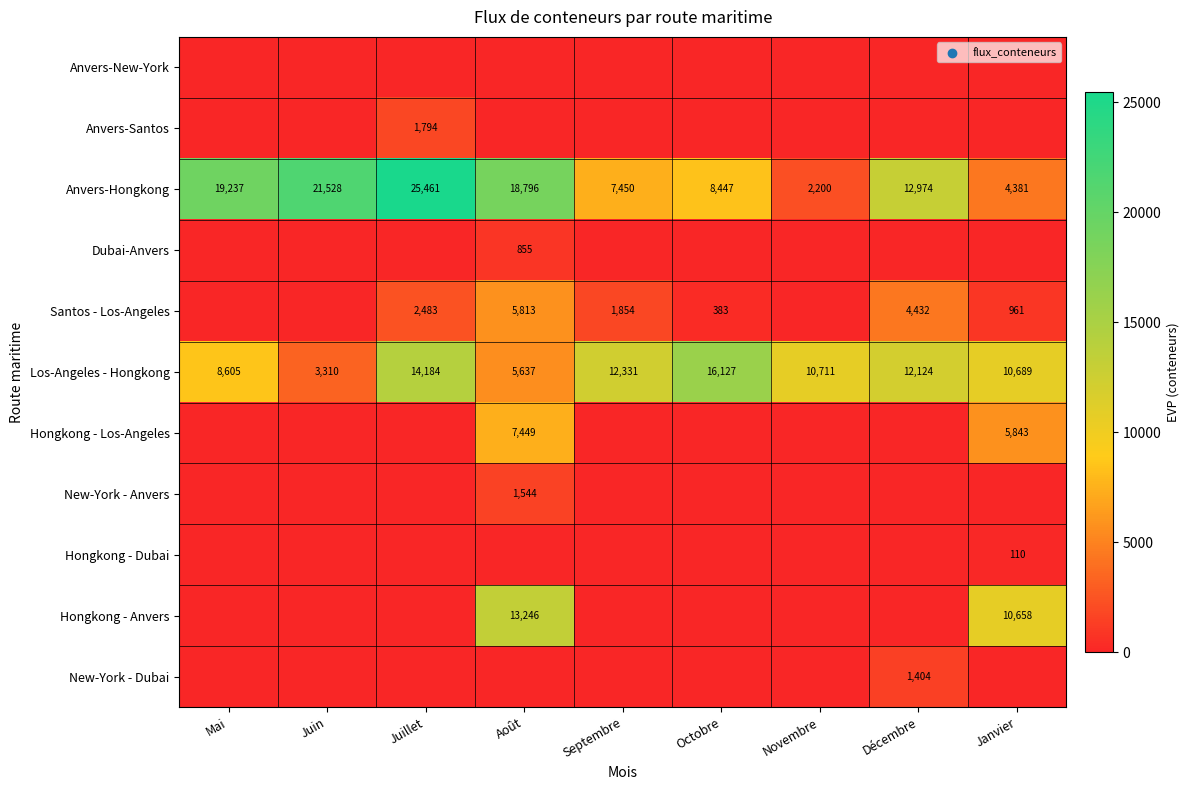

How many series are shown in this chart?

11